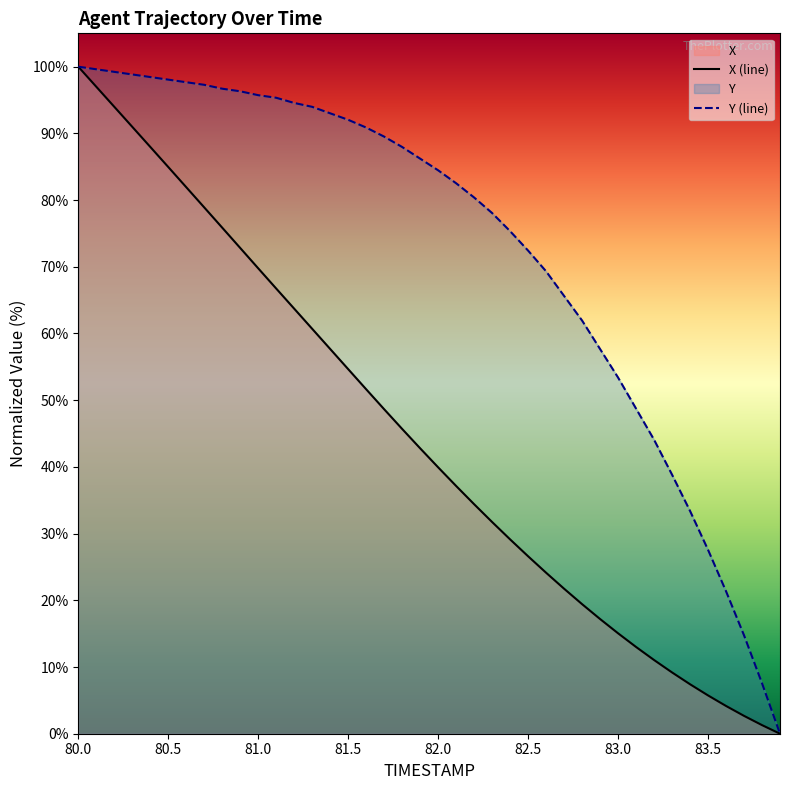

How many lines are shown in the chart?

2